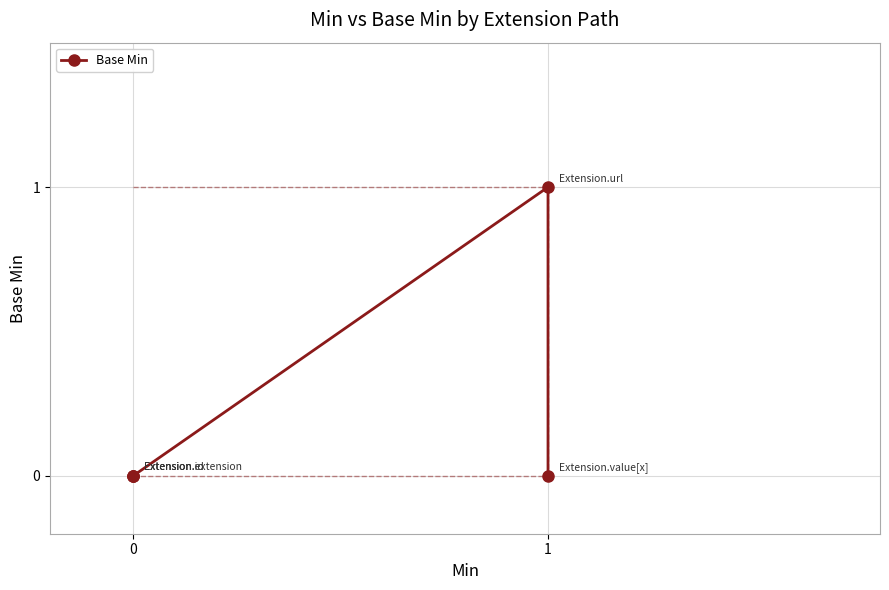

What is the value of the 4th point from the left?

1